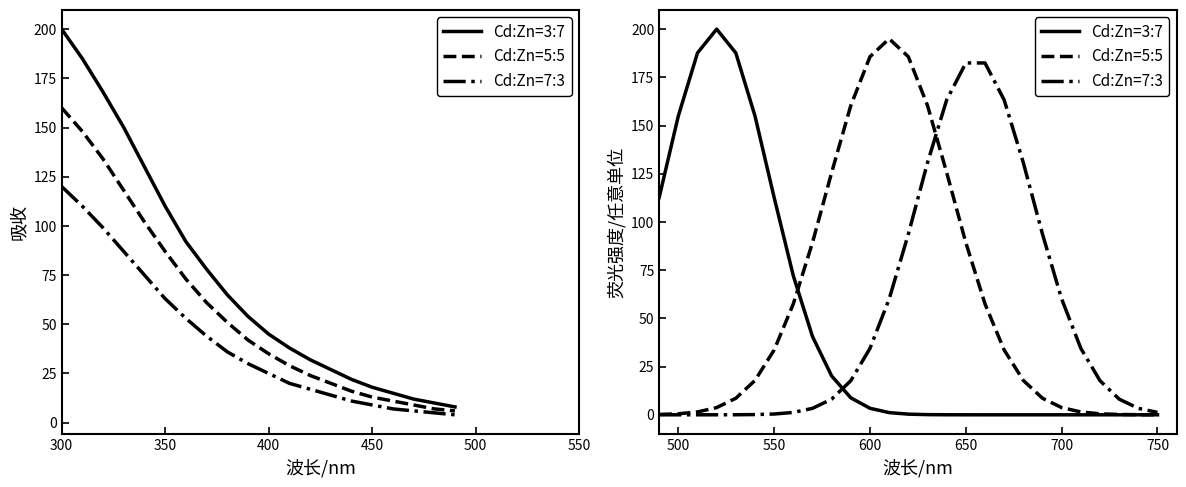

True or false: Cd:Zn=5:5 and Cd:Zn=7:3 intersect in this chart.

True